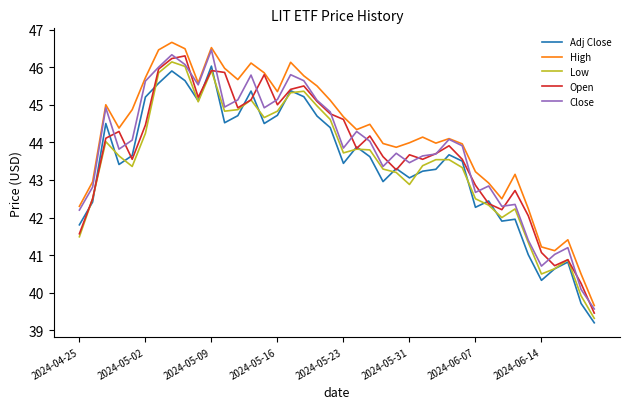

What is the maximum value for Close?

46.5